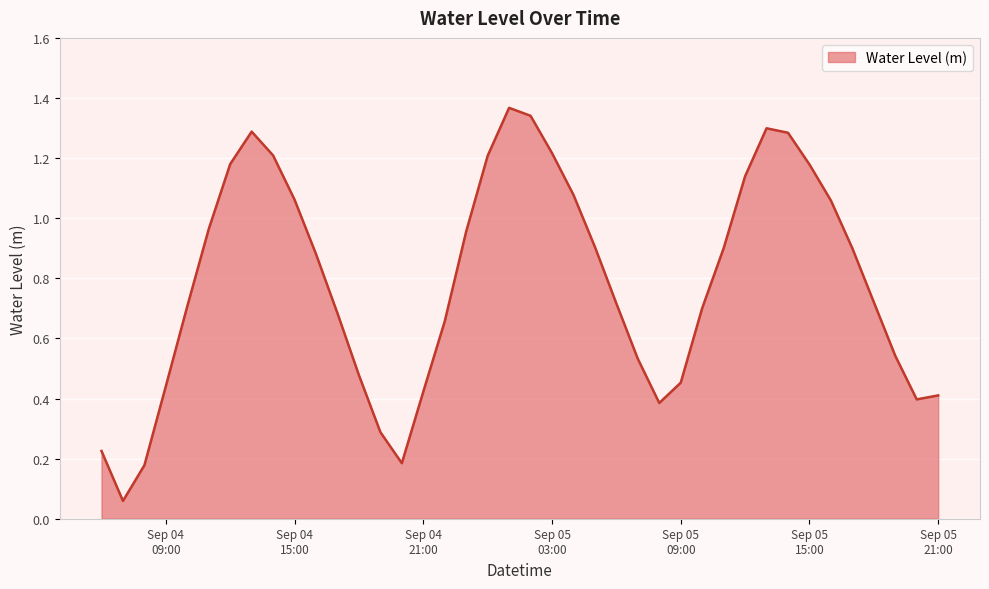

What is the difference between the second highest and minimum values?

1.3